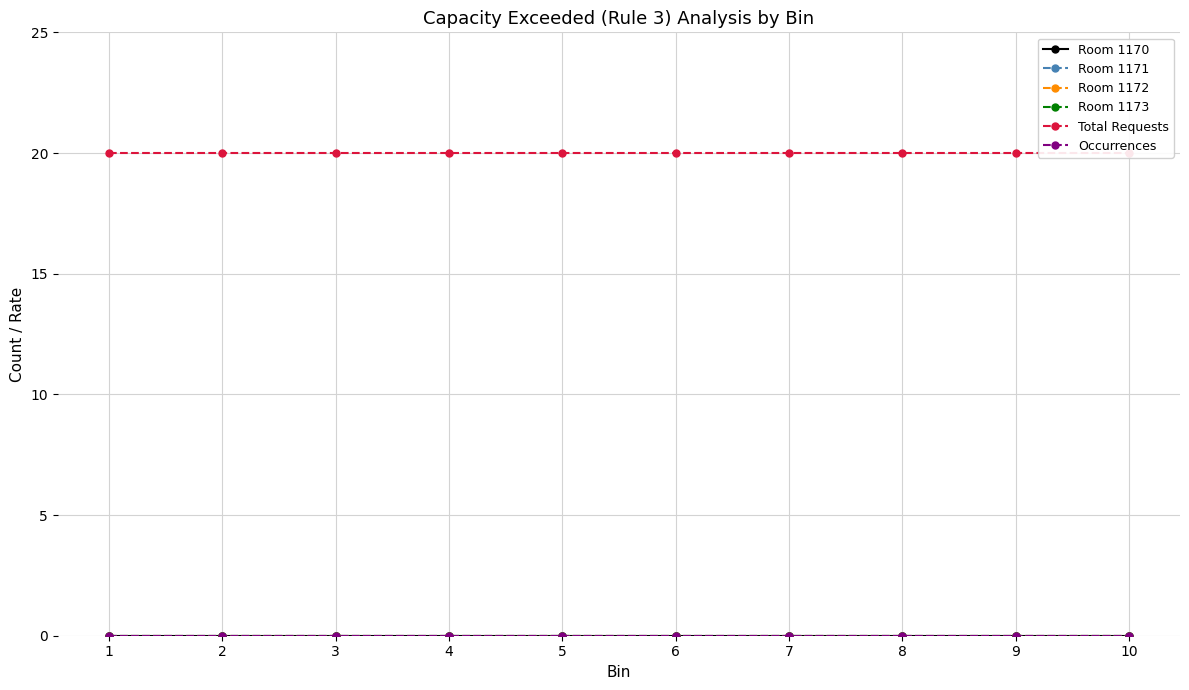

Reading left to right, transcribe all the data shown in this chart.

Room 1170: 1=0	2=0	3=0	4=0	5=0	6=0	7=0	8=0	9=0	10=0
Room 1171: 1=0	2=0	3=0	4=0	5=0	6=0	7=0	8=0	9=0	10=0
Room 1172: 1=0	2=0	3=0	4=0	5=0	6=0	7=0	8=0	9=0	10=0
Room 1173: 1=0	2=0	3=0	4=0	5=0	6=0	7=0	8=0	9=0	10=0
Total Requests: 1=20	2=20	3=20	4=20	5=20	6=20	7=20	8=20	9=20	10=20
Occurrences: 1=0	2=0	3=0	4=0	5=0	6=0	7=0	8=0	9=0	10=0